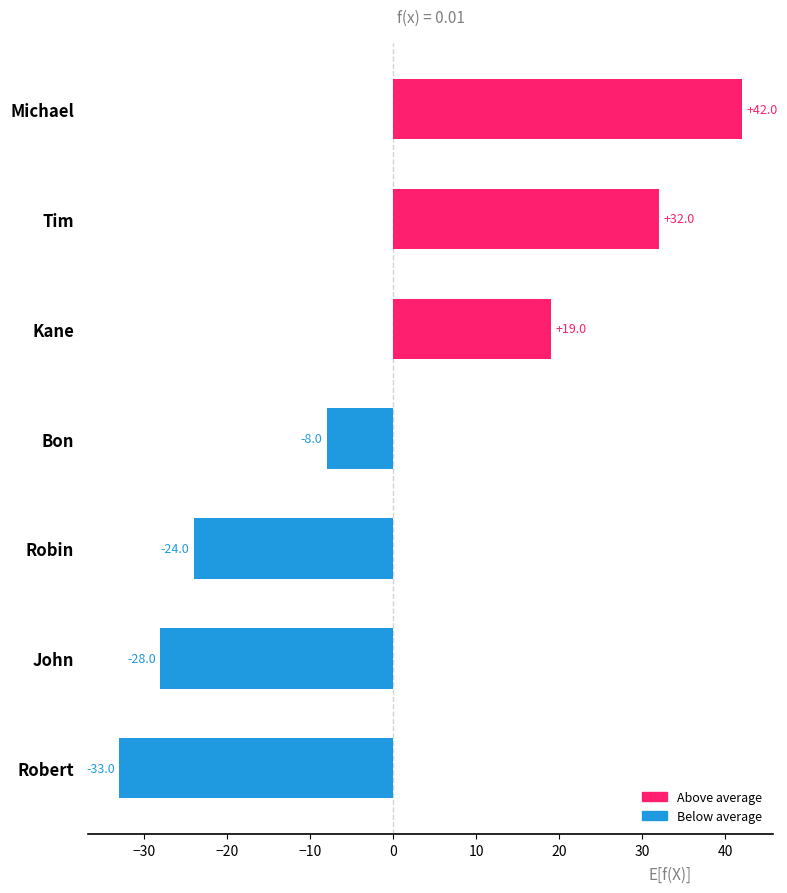

What is the difference between the maximum and minimum values?

75